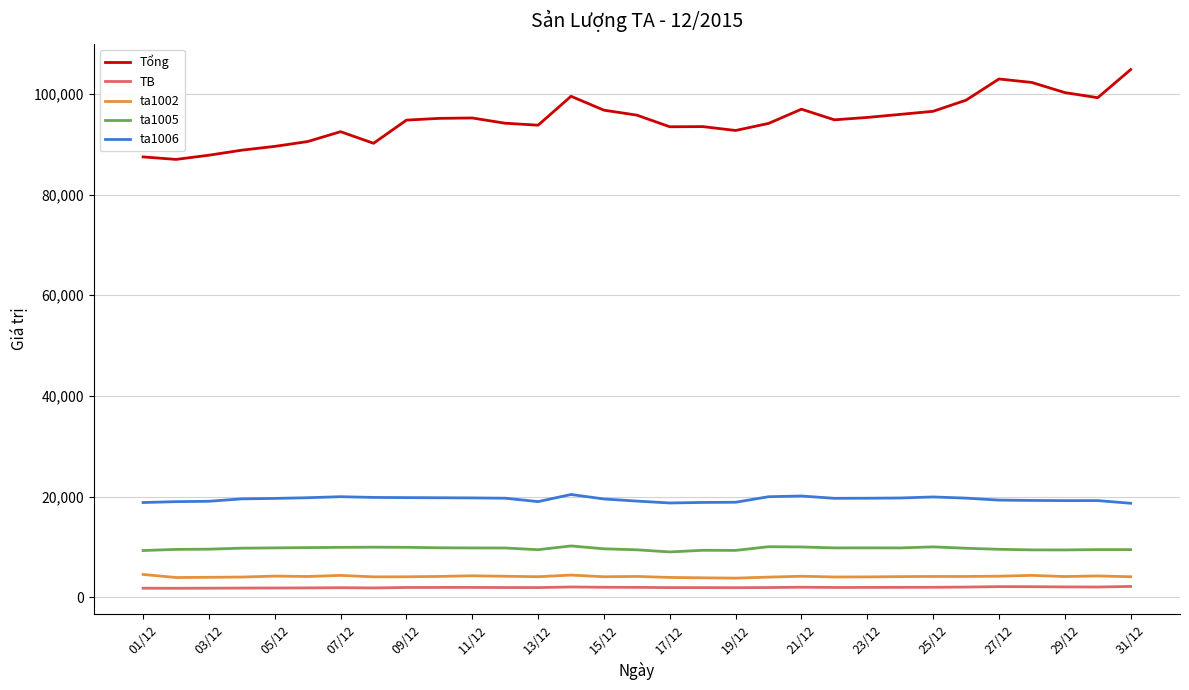

What is the lowest value of the ta1002 series?

3790.6